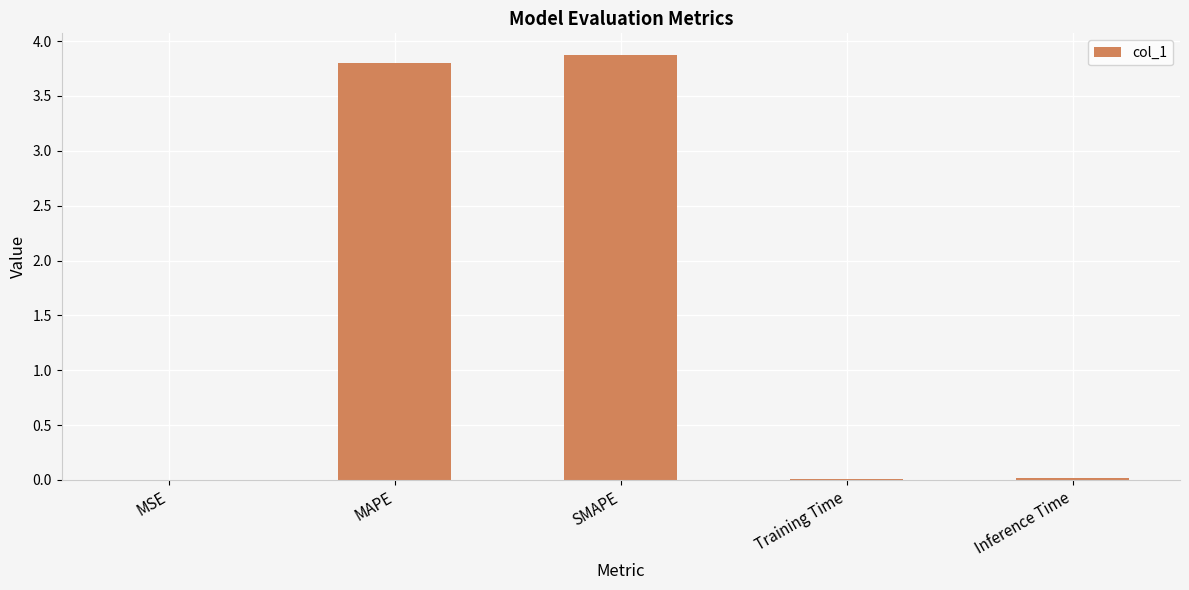

What is the maximum value shown in the chart?

3.9